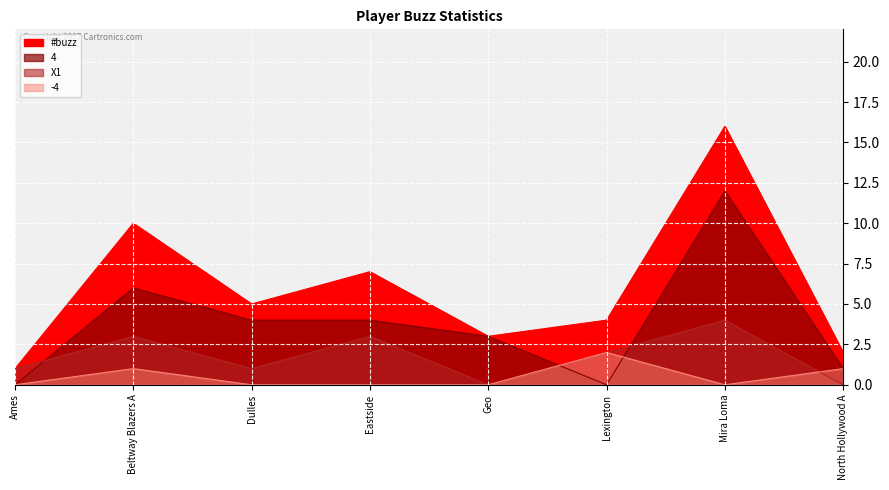

What is the spread (max minus min) of values at Dulles?

5